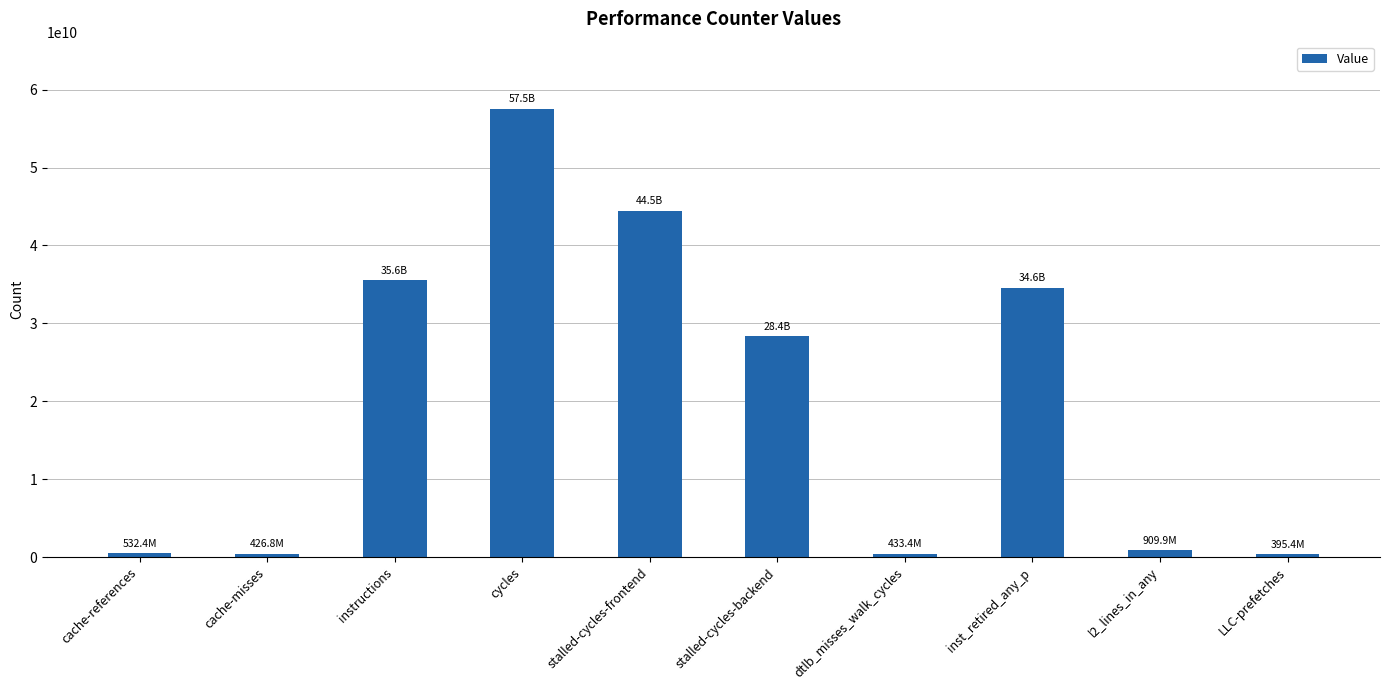

What is the difference between the second highest and minimum values?

44083225754